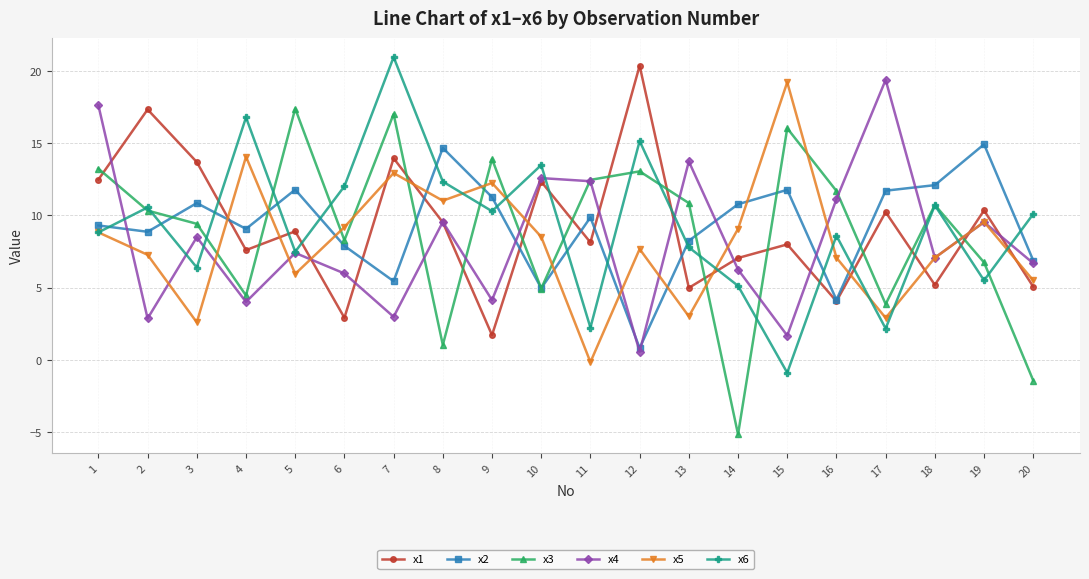

What is the difference between the x2 values at 1 and 18?

2.8